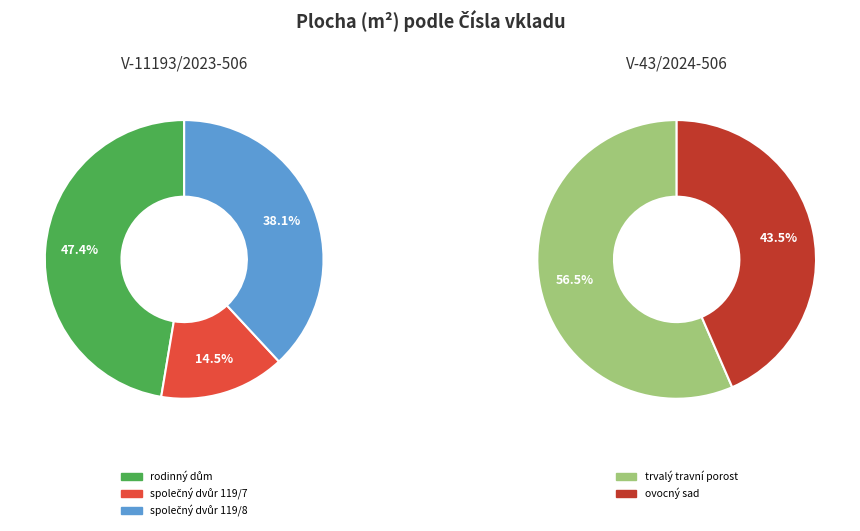

Which slice is the smallest?

V-11193/2023-506 (společný dvůr 119/7)